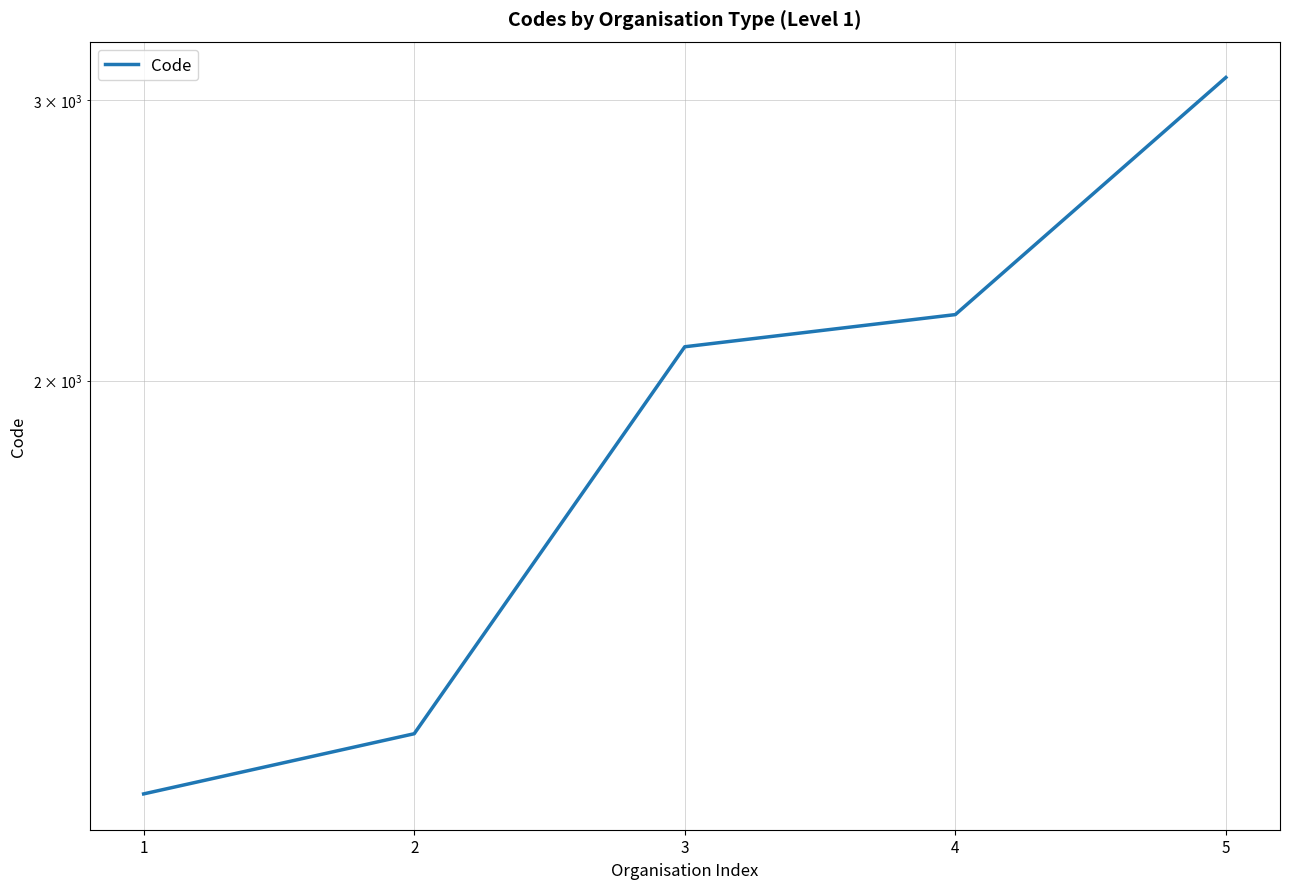

What is the change in value from 2 to 5?

+1900